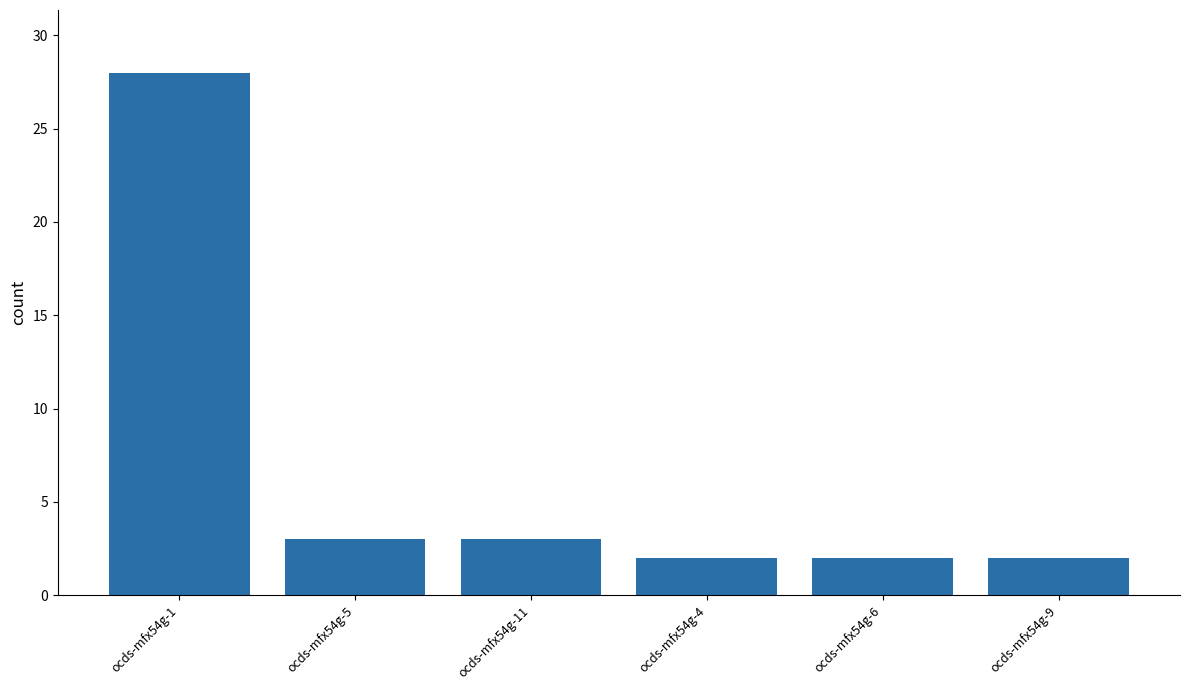

What is the difference between the second highest and minimum values?

1